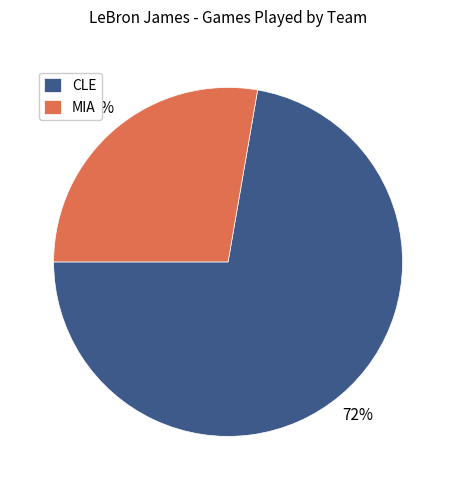

Combined, do CLE and MIA account for over 50%?

Yes